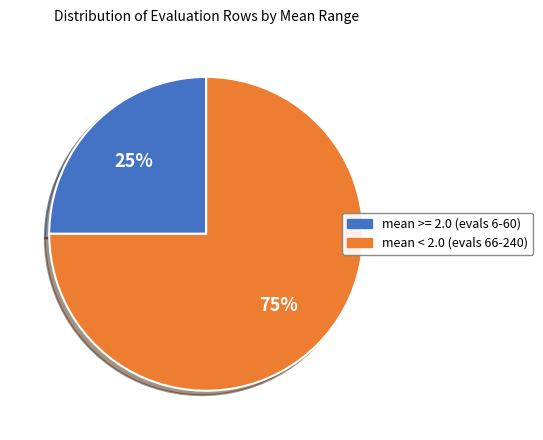

Does any single category account for the majority?

Yes